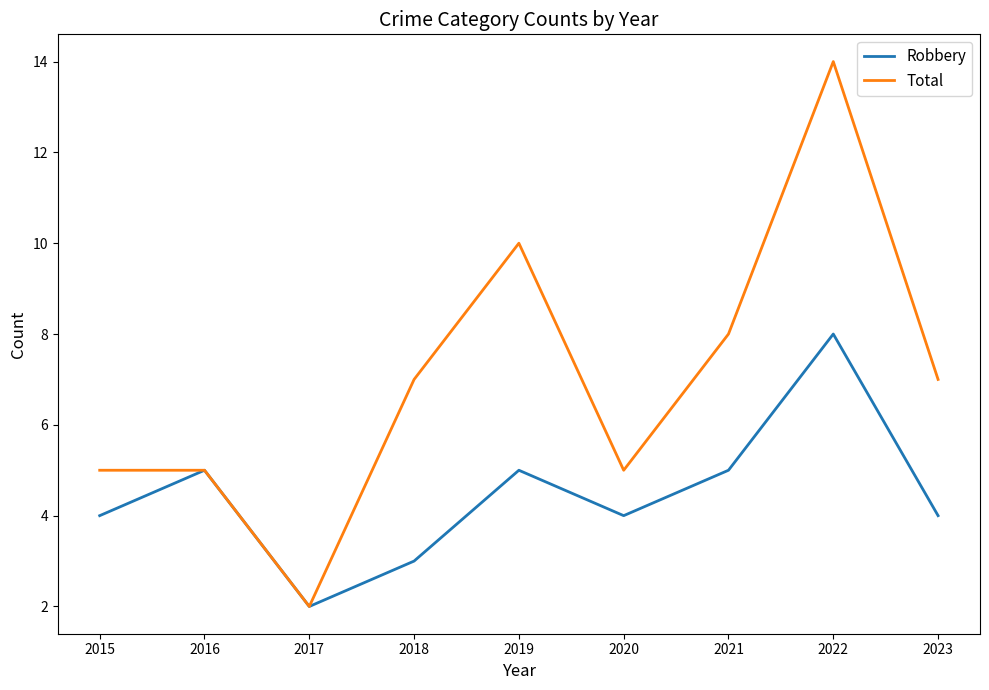

Is it true that Total equals 1 at 2017?

False